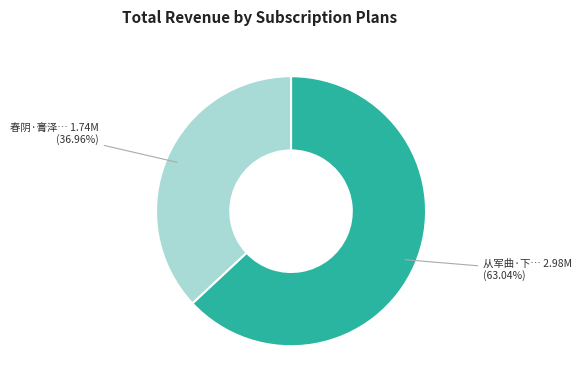

To the nearest percent, what is the difference between the largest and smallest slice percentages?

26%